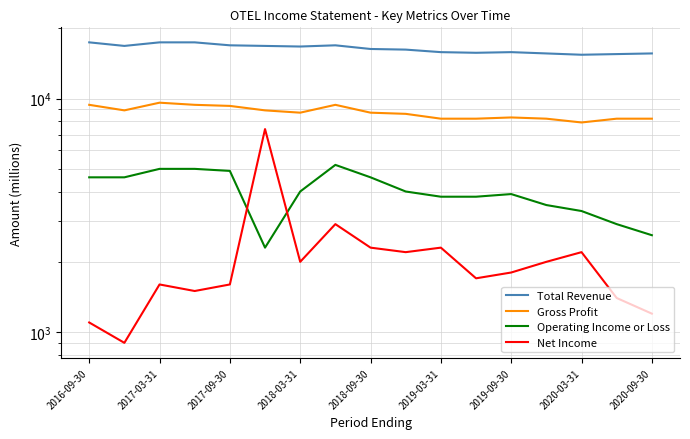

True or false: Gross Profit and Total Revenue cross at least once.

False